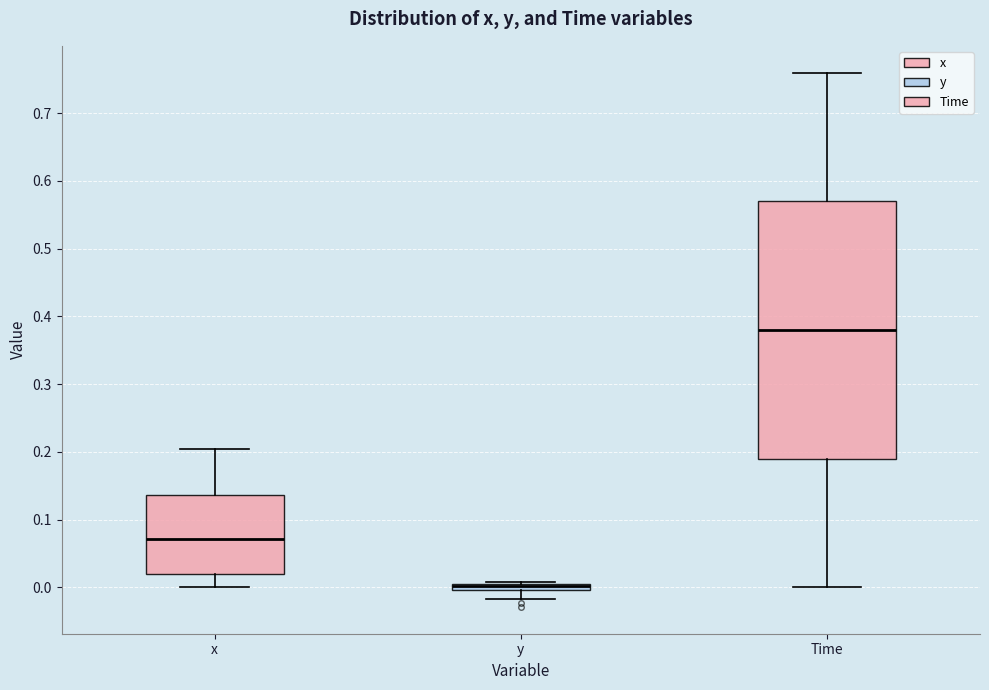

Where is the lower edge of the box for Time on the y-axis? The values are not printed on the chart, so give them approximately, as read against the axis.

0.19